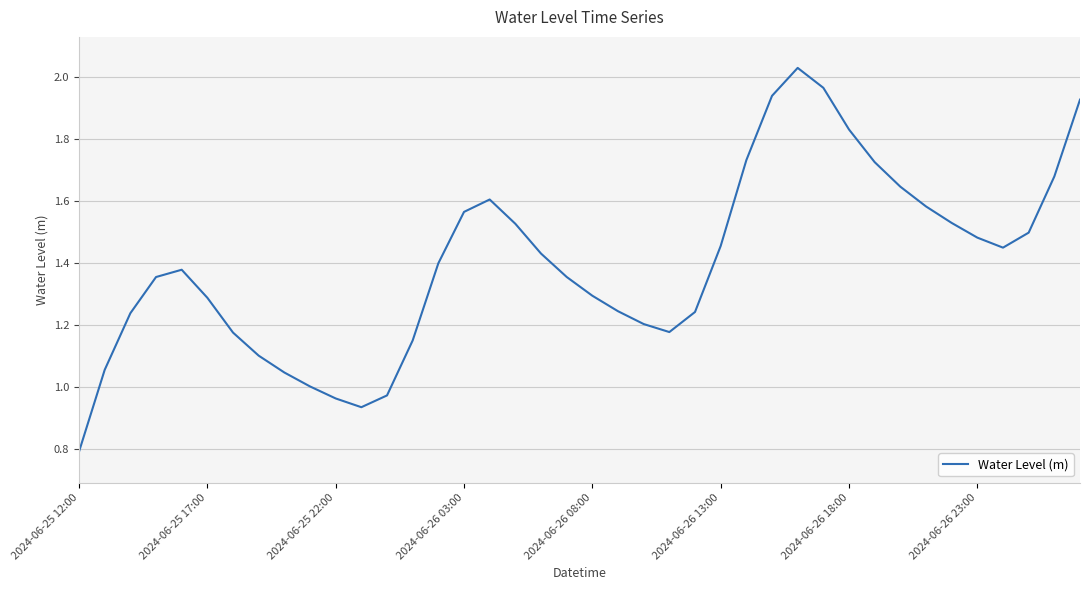

What is the smallest value displayed?

0.8